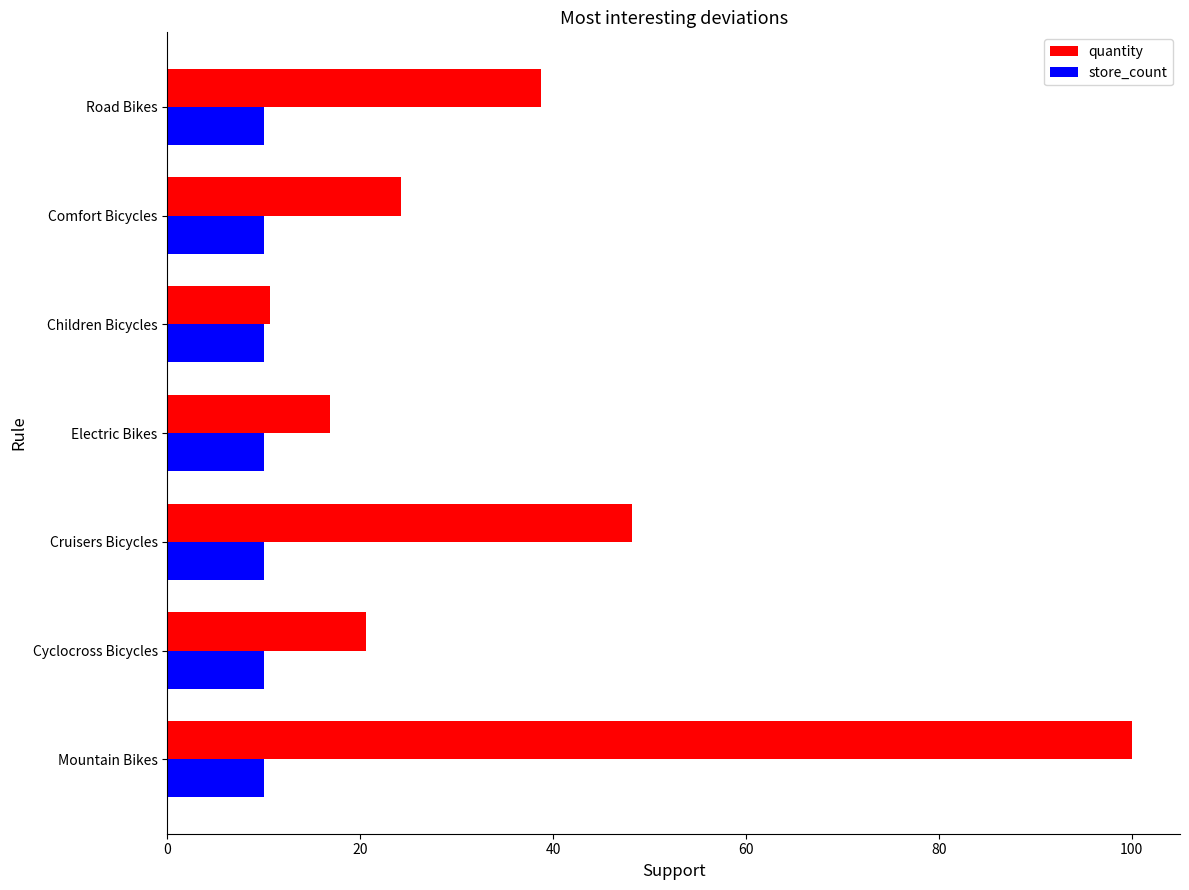

At which category is the sum across all series the highest?

Mountain Bikes